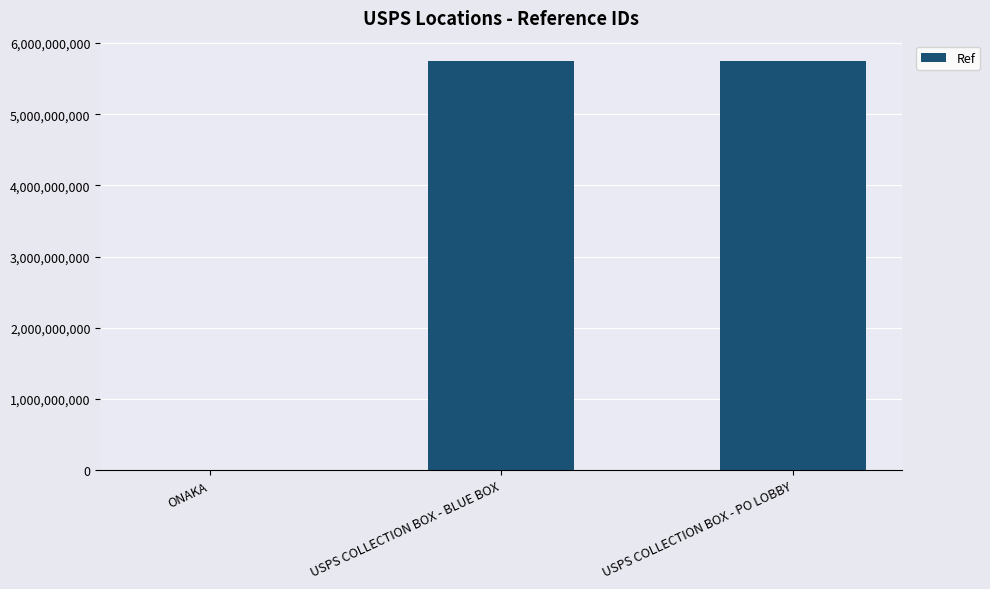

What is the maximum value shown in the chart?

5746600002